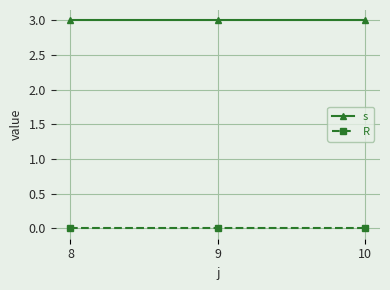

What is the maximum value shown in the chart?

3